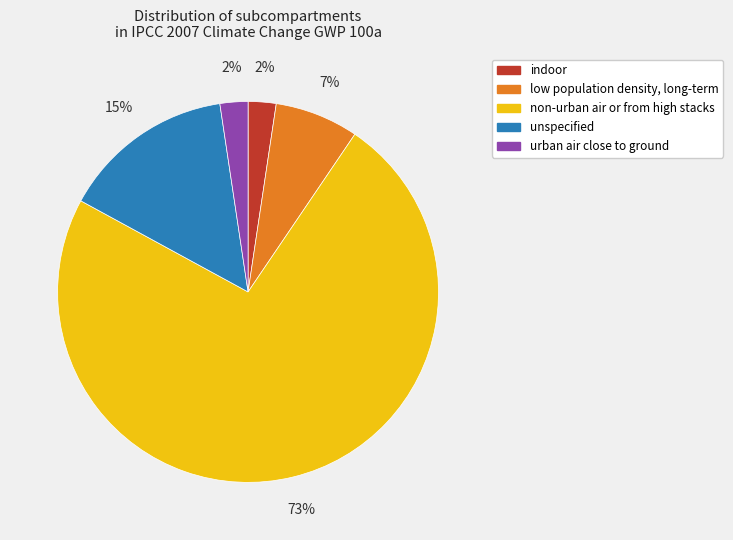

How many segments does this pie chart have?

5